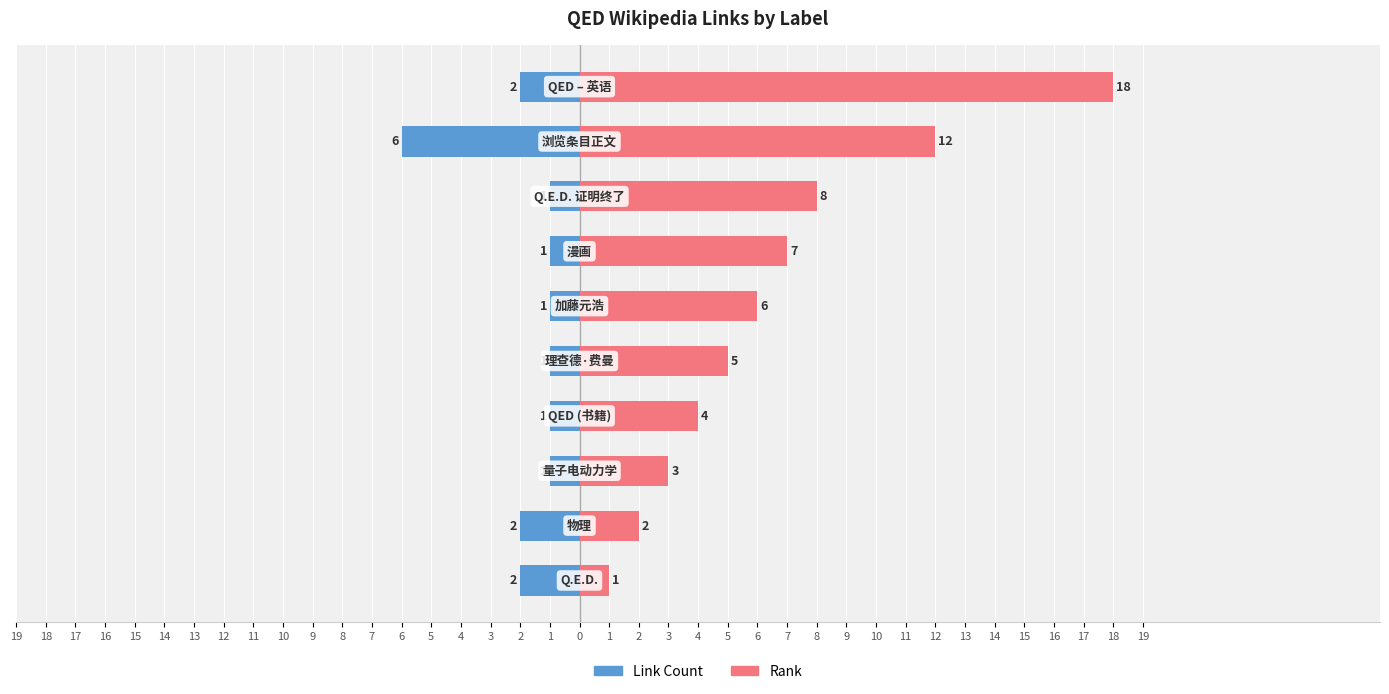

What is the value of the Rank bar at the 2nd from the left?

2